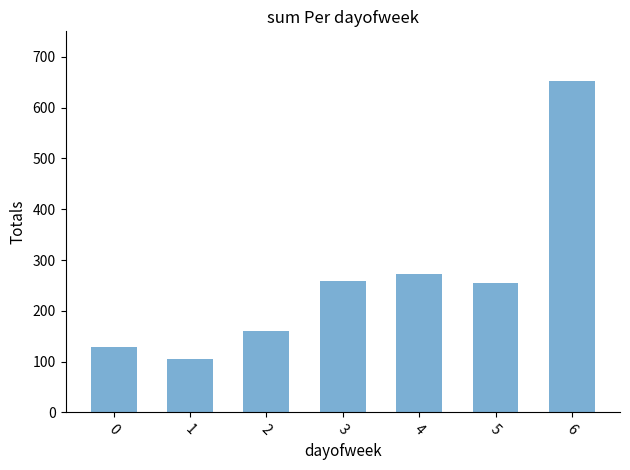

Are the bars horizontal?

No